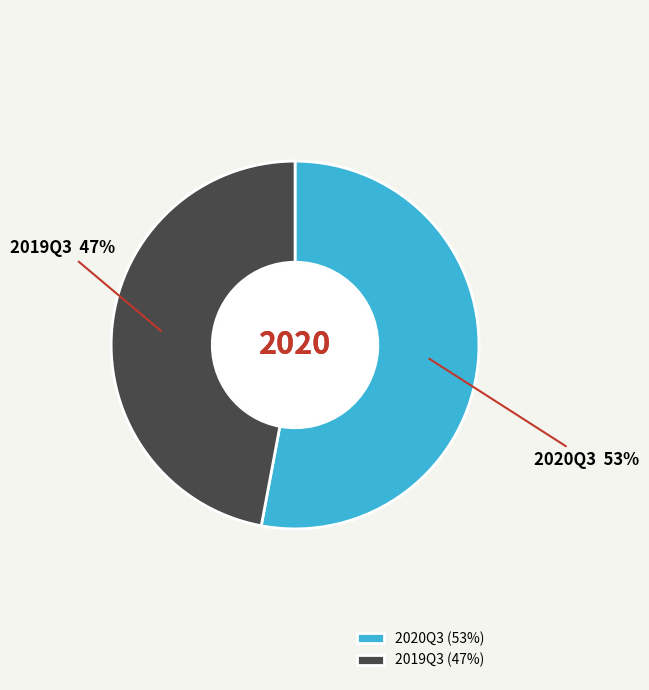

What percentage is the 2019Q3 slice, to the nearest percent?

47%